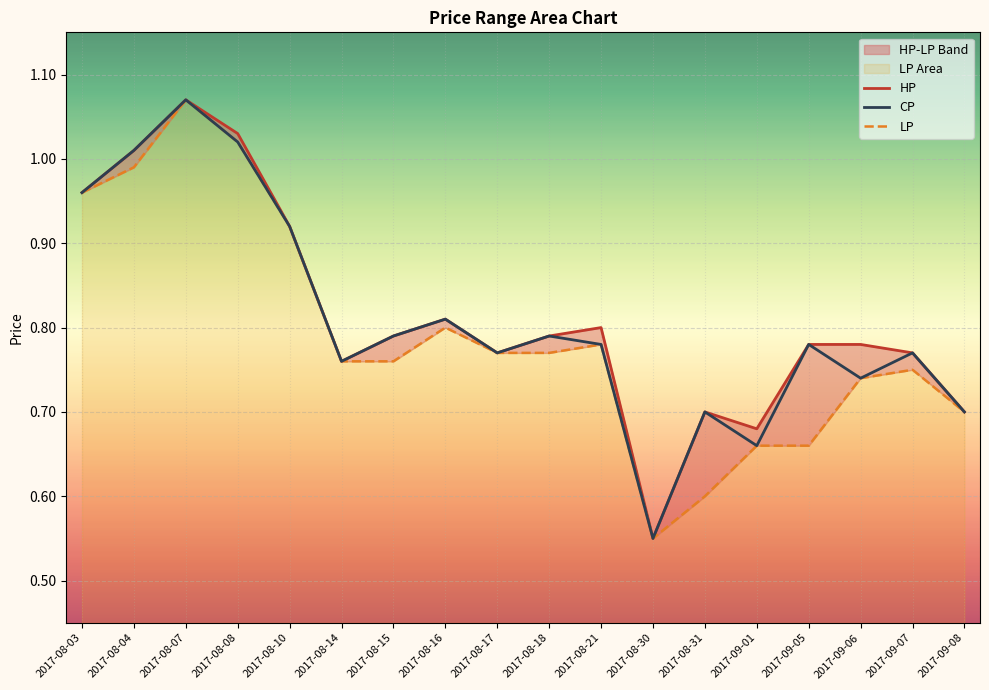

Reading left to right, list all the values displayed in this chart.

HP: 2017-08-03=1.0	2017-08-04=1.0	2017-08-07=1.1	2017-08-08=1.0	2017-08-10=0.9	2017-08-14=0.8	2017-08-15=0.8	2017-08-16=0.8	2017-08-17=0.8	2017-08-18=0.8	2017-08-21=0.8	2017-08-30=0.6	2017-08-31=0.7	2017-09-01=0.7	2017-09-05=0.8	2017-09-06=0.8	2017-09-07=0.8	2017-09-08=0.7
CP: 2017-08-03=1.0	2017-08-04=1.0	2017-08-07=1.1	2017-08-08=1.0	2017-08-10=0.9	2017-08-14=0.8	2017-08-15=0.8	2017-08-16=0.8	2017-08-17=0.8	2017-08-18=0.8	2017-08-21=0.8	2017-08-30=0.6	2017-08-31=0.7	2017-09-01=0.7	2017-09-05=0.8	2017-09-06=0.7	2017-09-07=0.8	2017-09-08=0.7
LP: 2017-08-03=1.0	2017-08-04=1.0	2017-08-07=1.1	2017-08-08=1.0	2017-08-10=0.9	2017-08-14=0.8	2017-08-15=0.8	2017-08-16=0.8	2017-08-17=0.8	2017-08-18=0.8	2017-08-21=0.8	2017-08-30=0.6	2017-08-31=0.6	2017-09-01=0.7	2017-09-05=0.7	2017-09-06=0.7	2017-09-07=0.8	2017-09-08=0.7